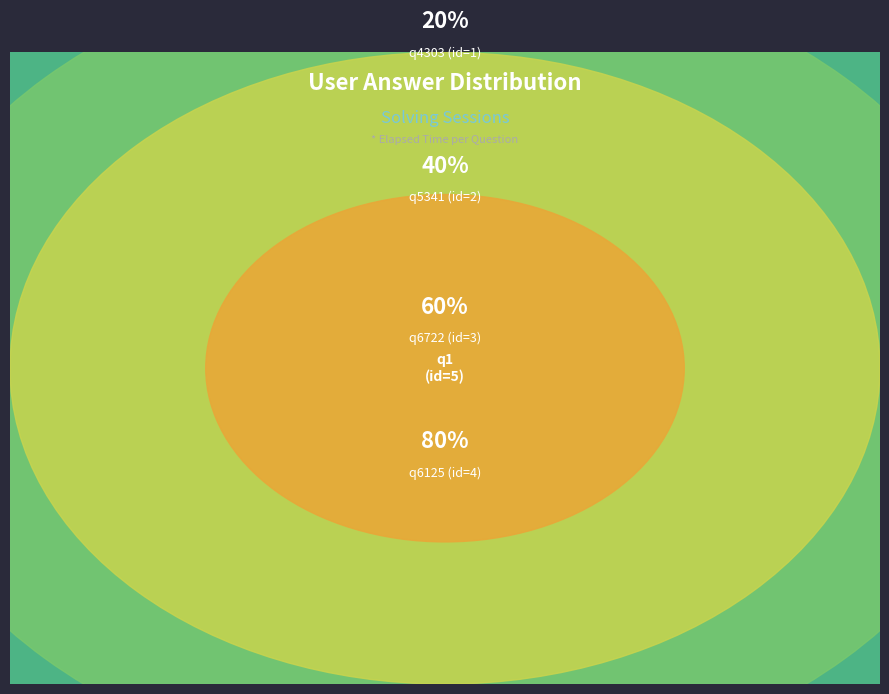

To the nearest percent, what portion does q1 represent?

33%